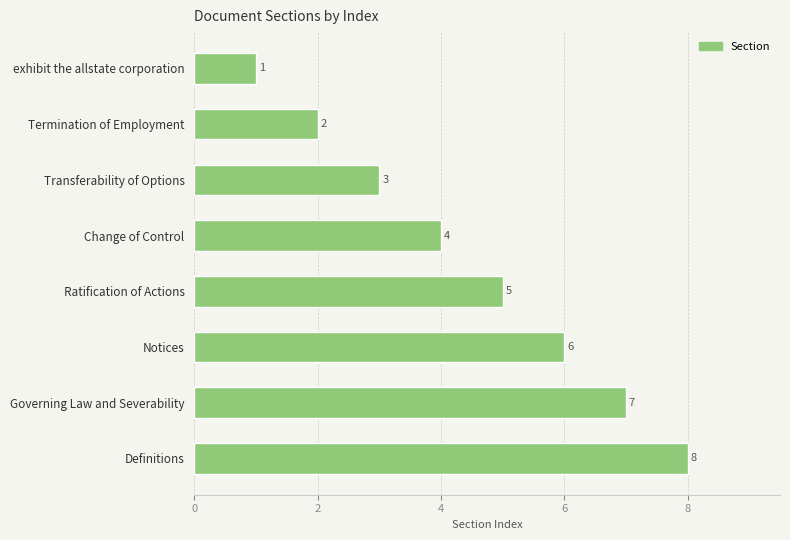

List the labels in order of value, smallest first.

exhibit the allstate corporation, Termination of Employment, Transferability of Options, Change of Control, Ratification of Actions, Notices, Governing Law and Severability, Definitions